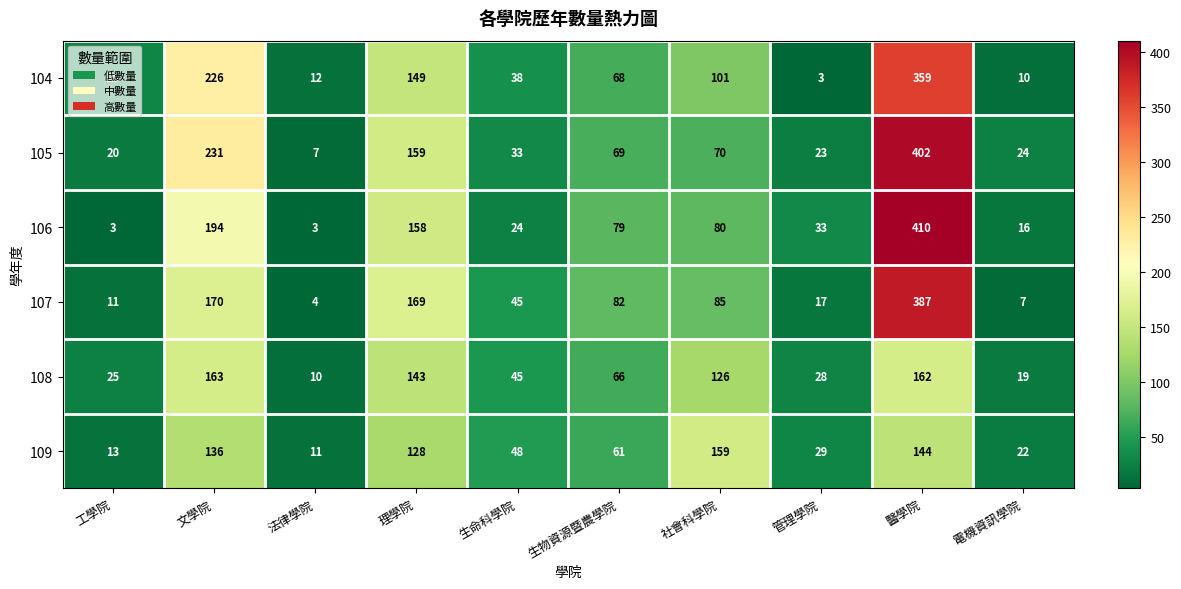

Which series changed the most between 生物資源暨農學院 and 醫學院?

105